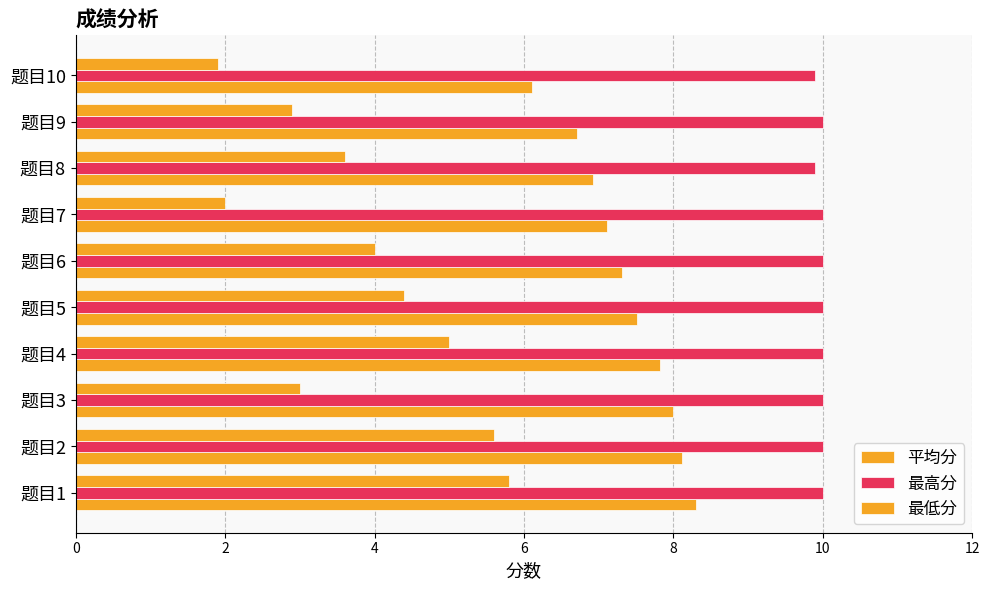

What is the difference between the maximum and minimum values in the 最高分 series?

0.1